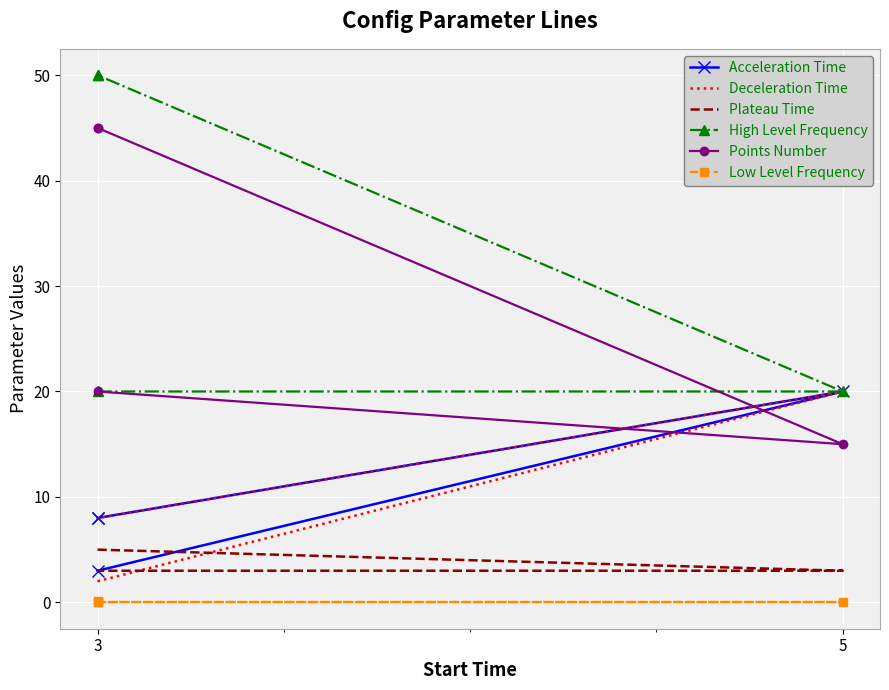

Count the number of categories in the chart.

4